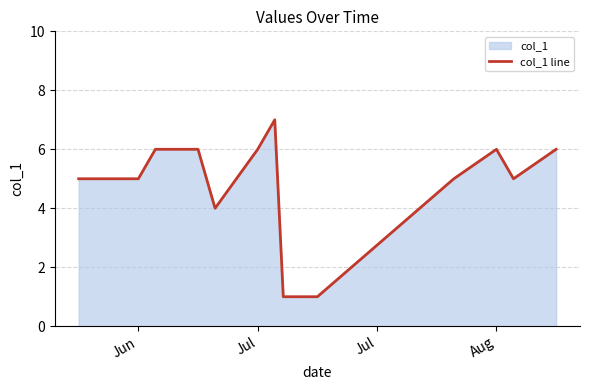

What is the difference between the maximum and minimum values?

6